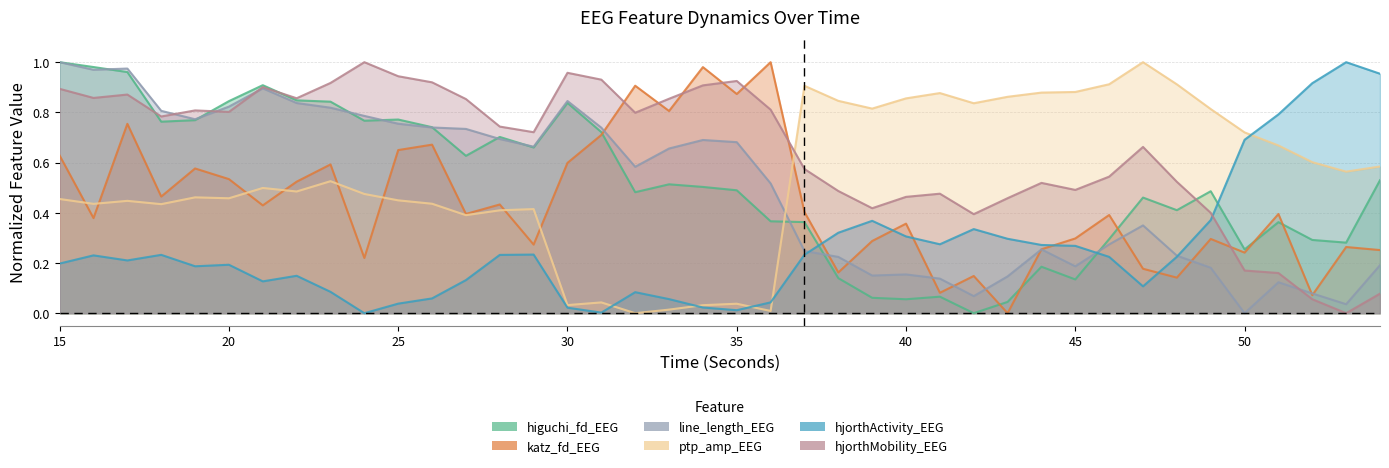

How many categories are shown in the chart?

40